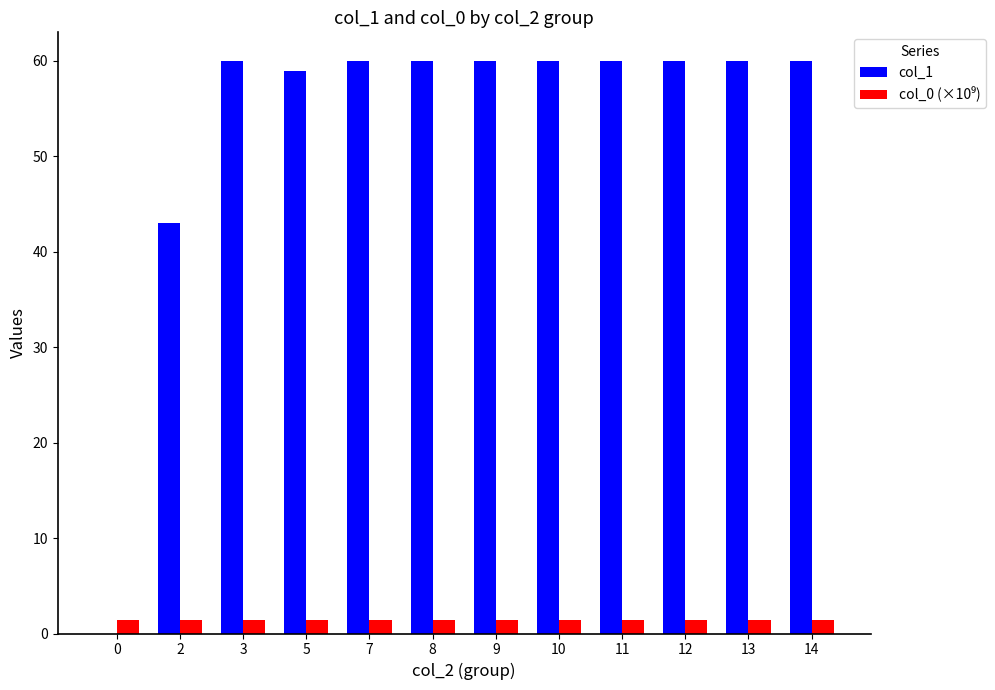

What is the maximum value shown in the chart?

60.0